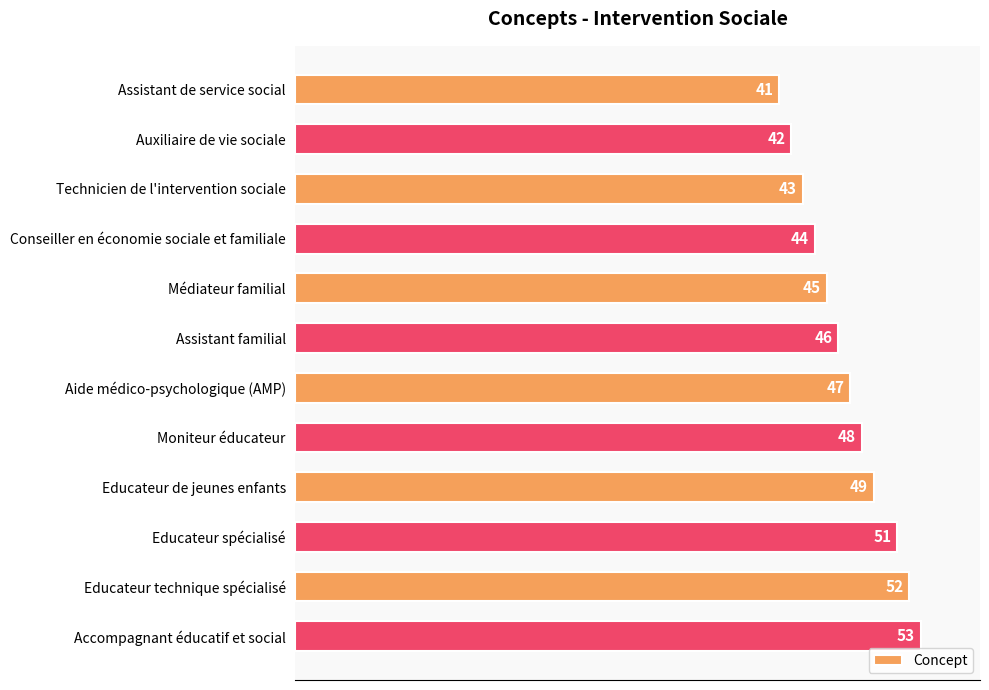

What is the difference between the maximum and minimum values?

12